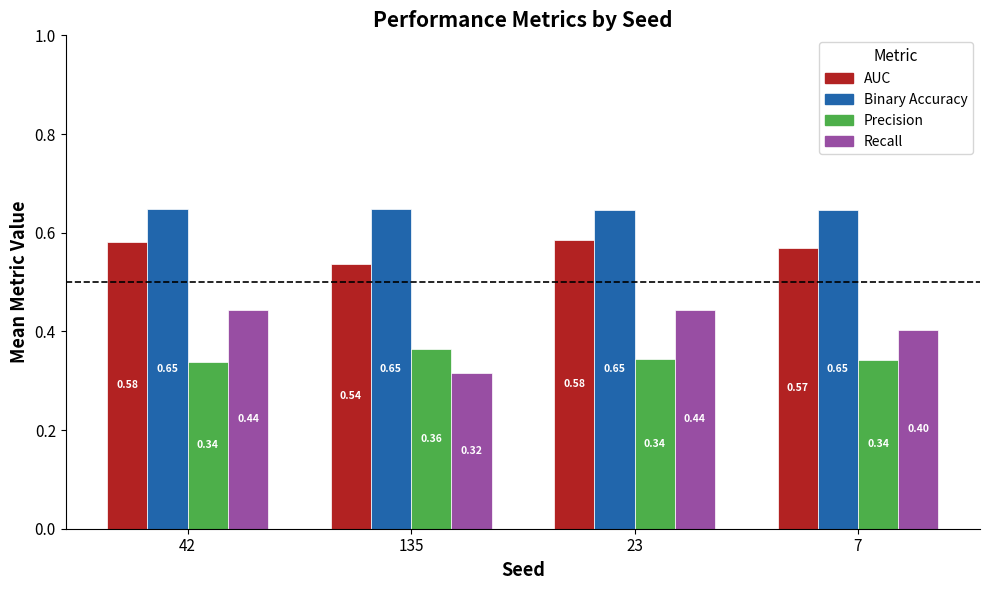

List the series in order of their overall mean, lowest first.

Precision, Recall, AUC, Binary Accuracy